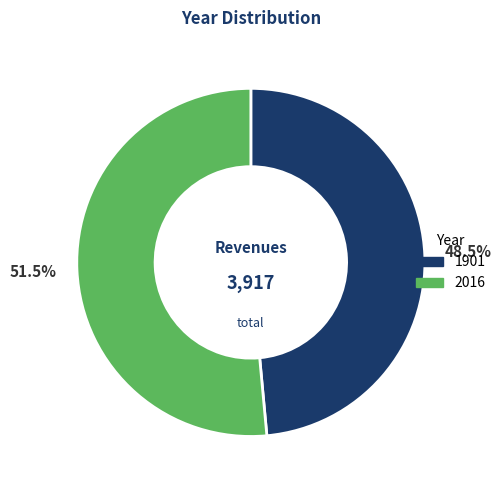

Count the number of slices in the pie.

2